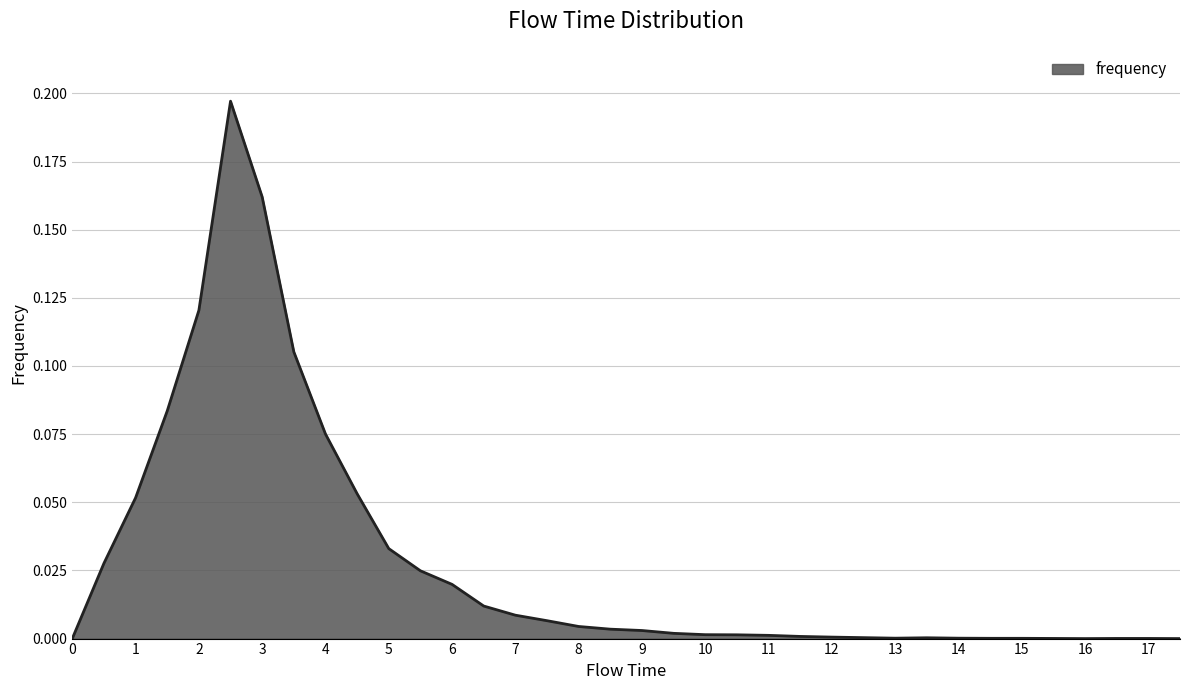

What is the difference between the maximum and minimum values?

0.2